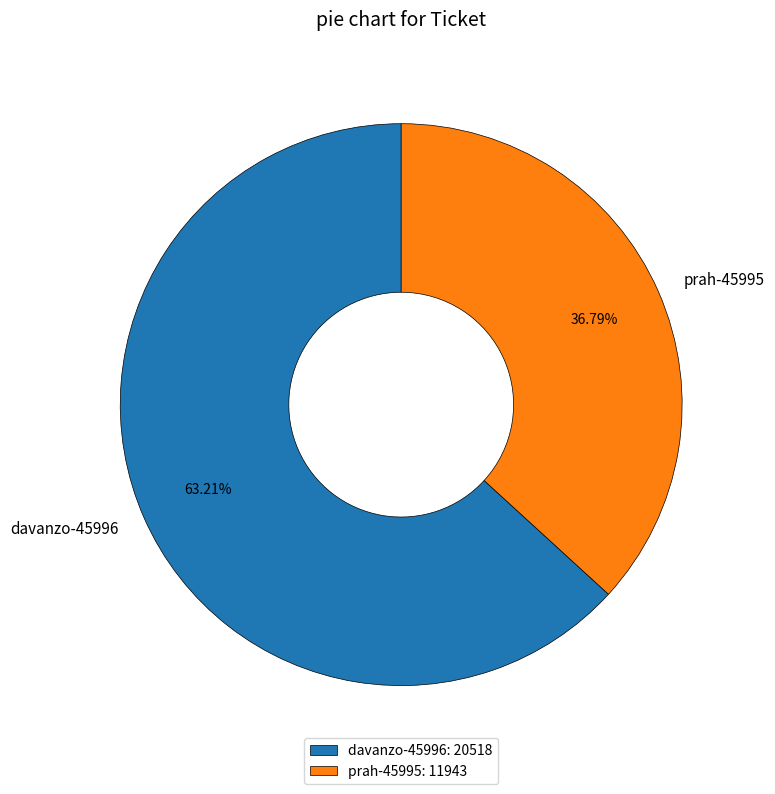

Which category has the smallest portion of the pie?

prah-45995